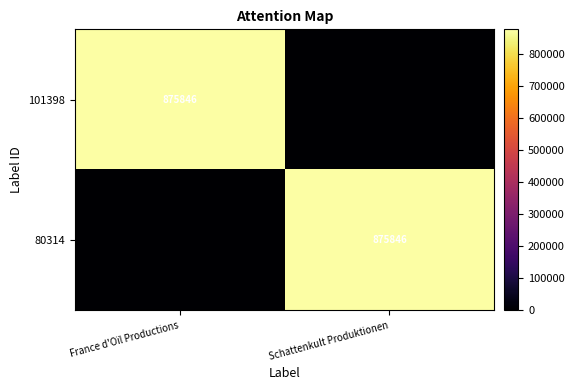

Which category has the highest value across all series?

France d'Oïl Productions